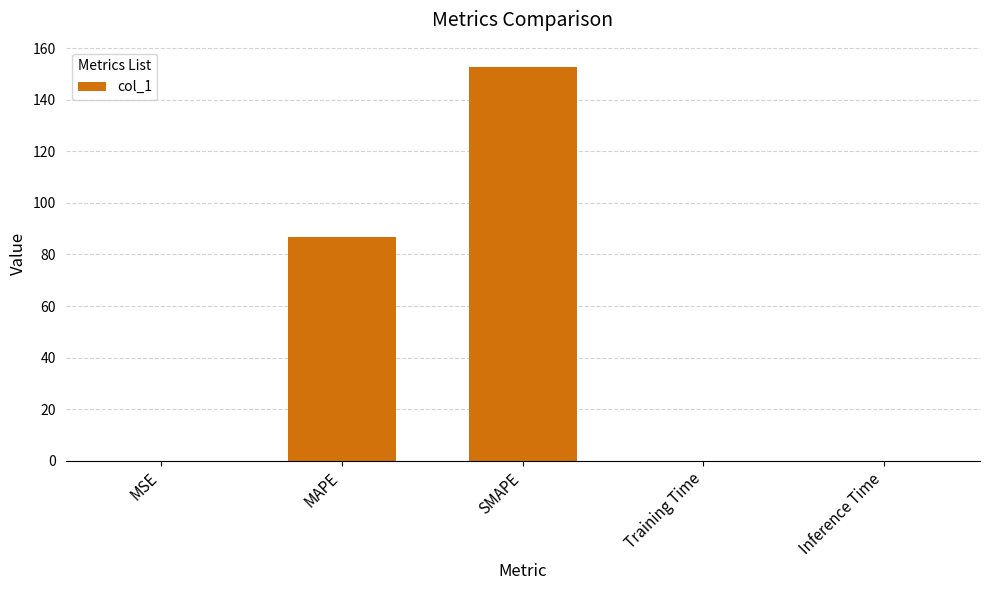

Are the bars horizontal?

No